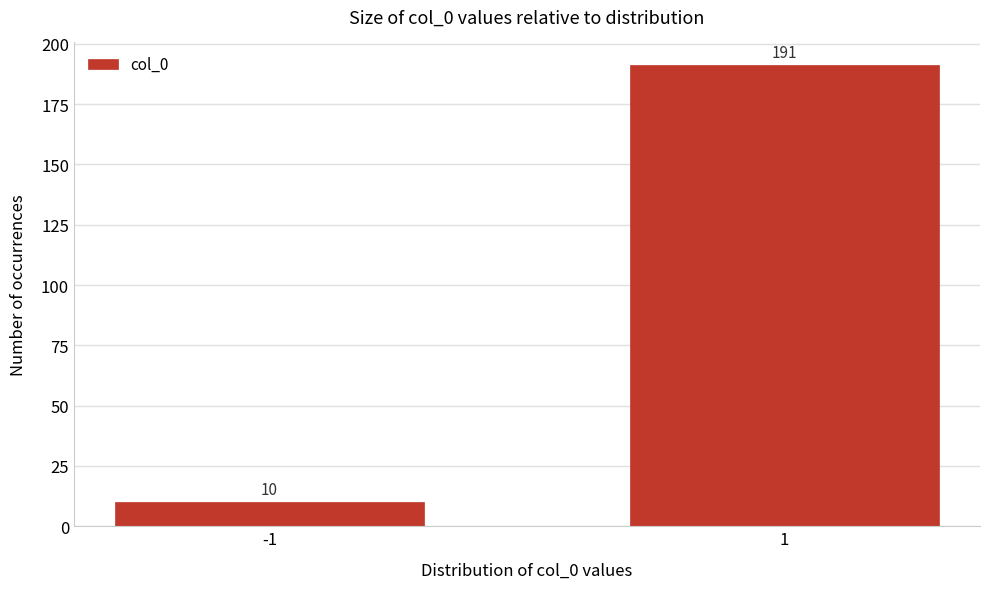

Reading right to left, what are all the values shown in this chart?

191	10